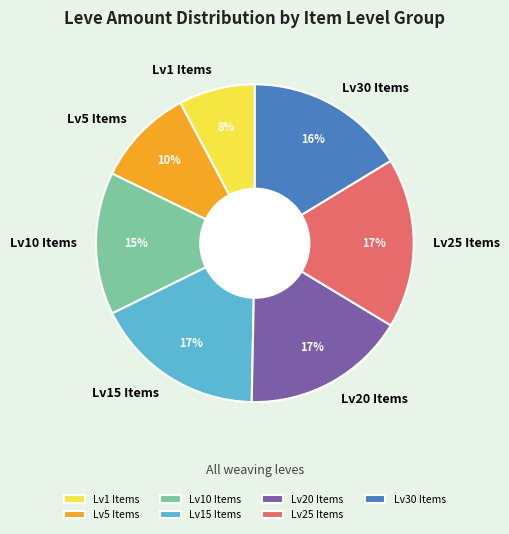

What is the smallest slice in the pie chart?

Lv1 Items